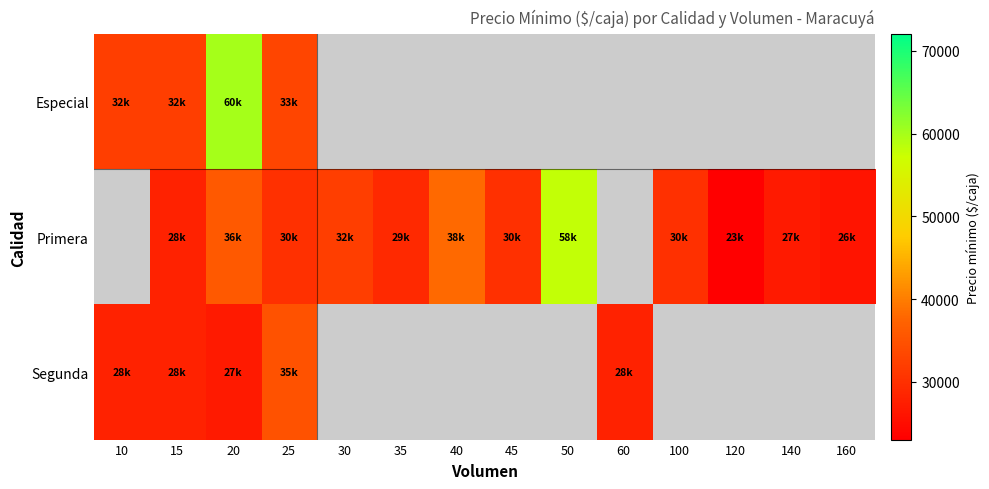

What is the difference between the highest and lowest values at 25?

5000.0